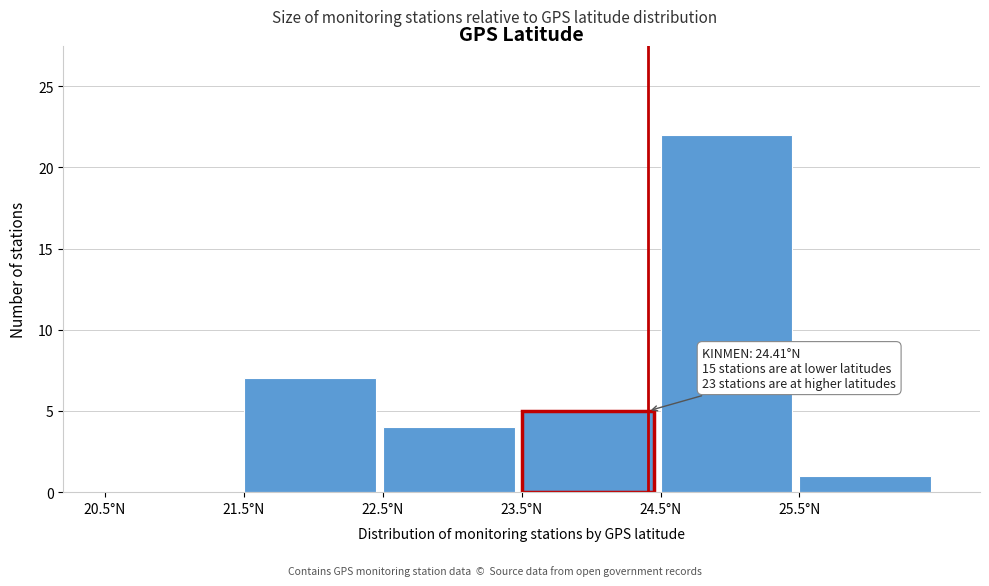

Which range on the x-axis has the tallest bar?

24.5 to 25.5